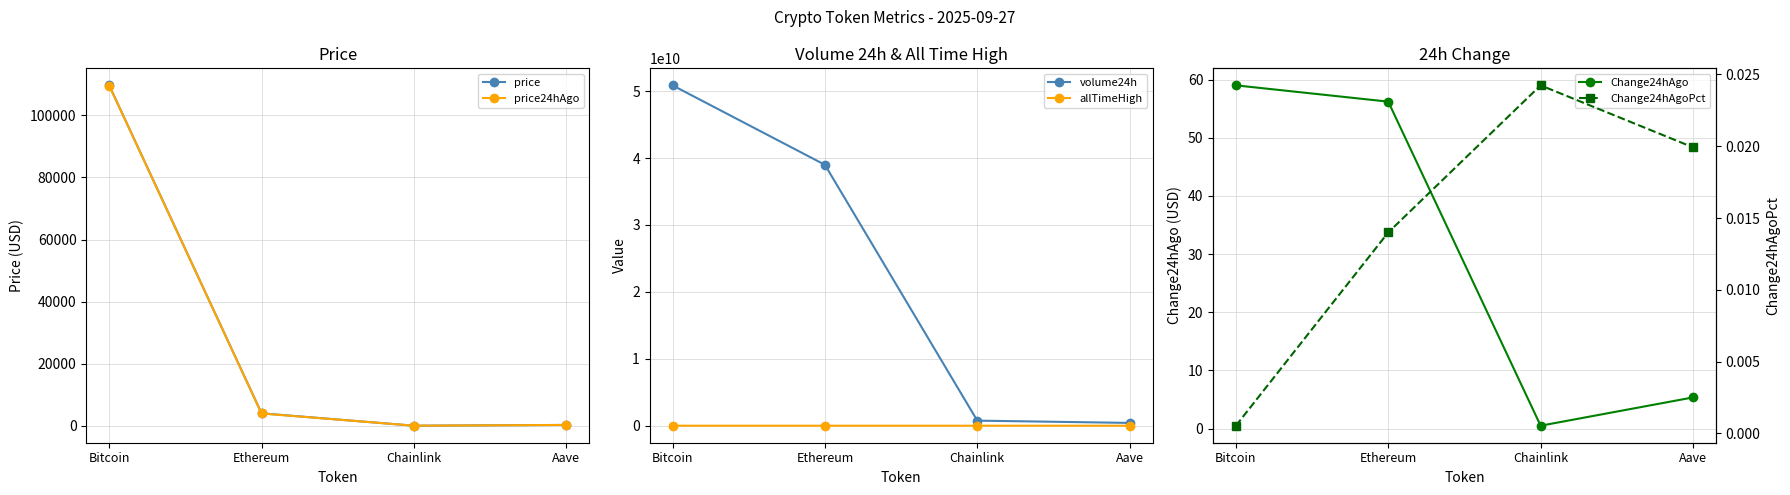

Which series changed the most between Ethereum and Aave?

volume24h